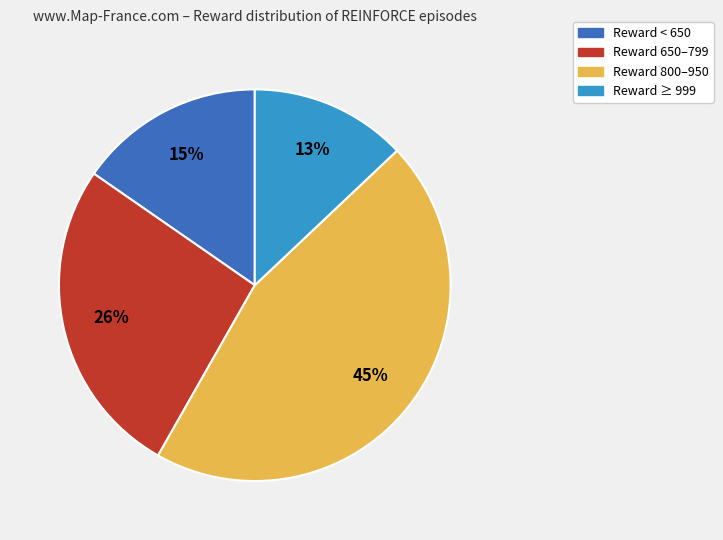

Do Reward < 650 and Reward 650–799 together represent more than half of the pie?

No